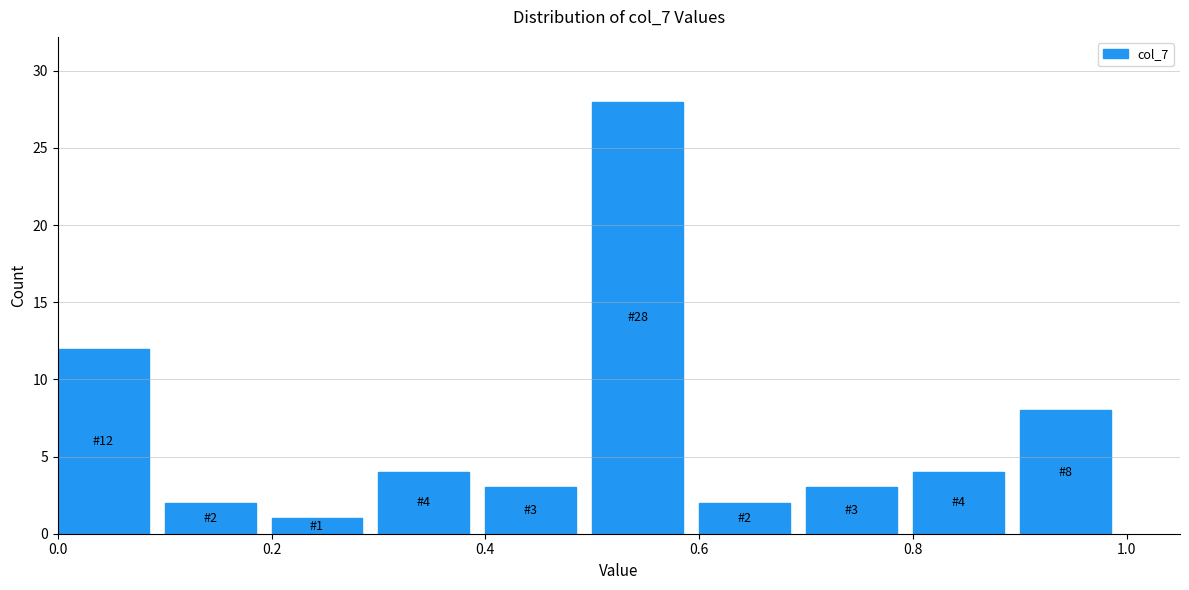

Over which range of the x-axis is the bar tallest?

0.5 to 0.6